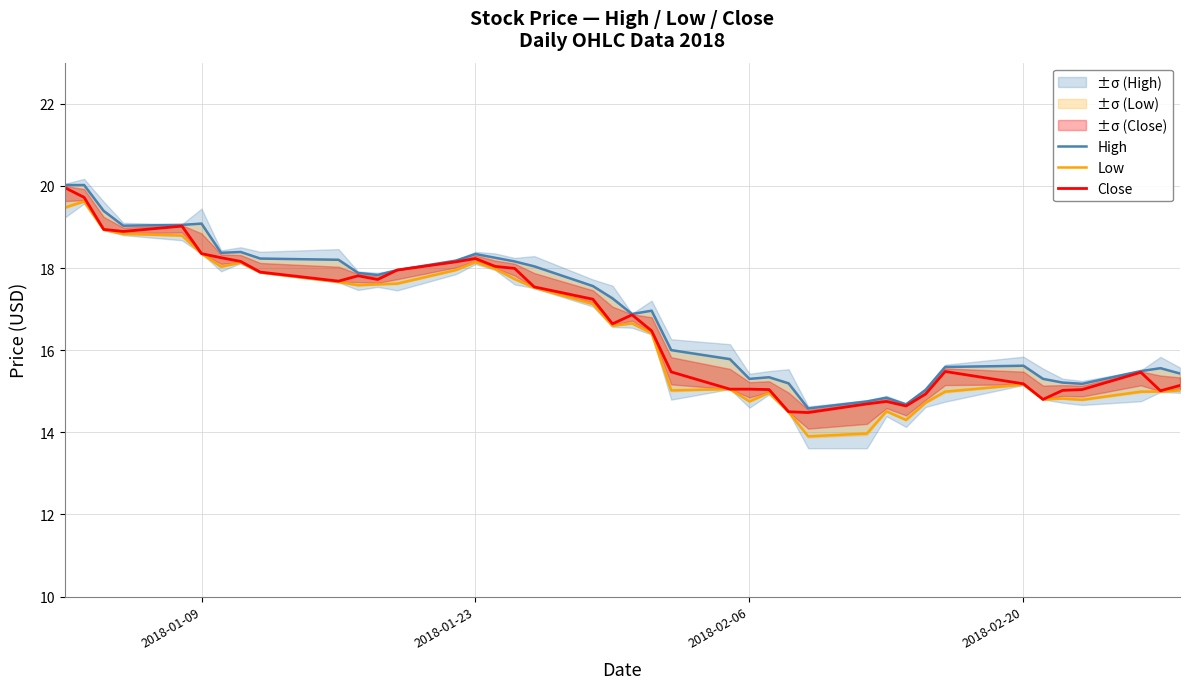

True or false: Low and High cross at least once.

False